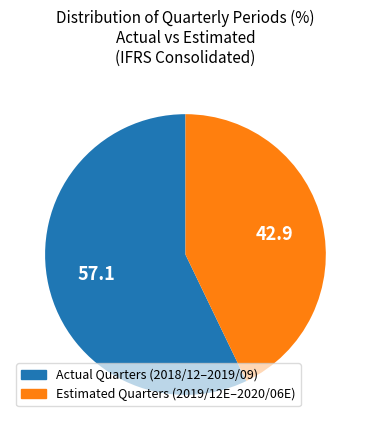

Does any single category account for the majority?

Yes